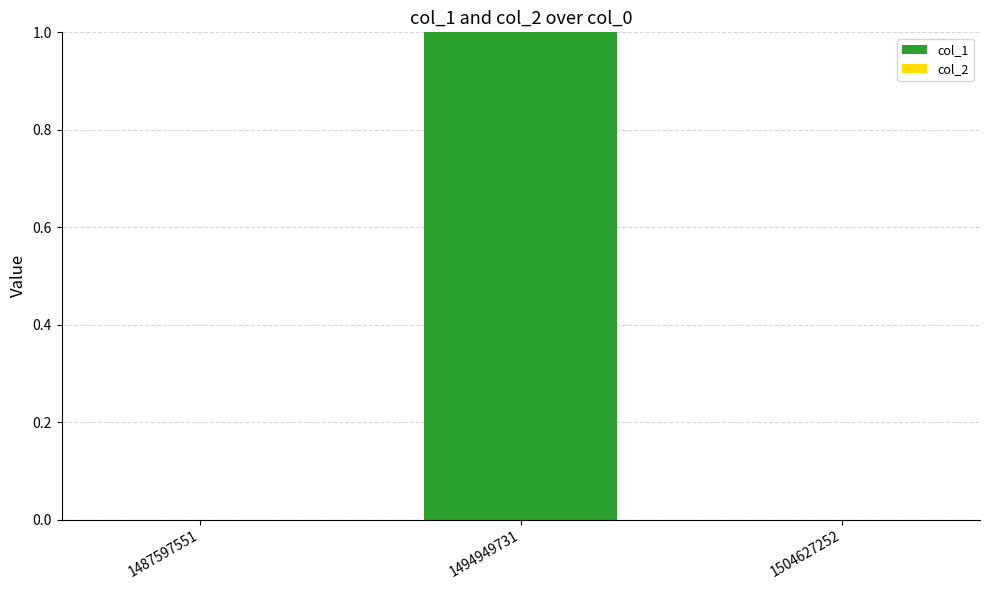

Reading right to left, what are all the values shown in this chart?

1504627252=0	1494949731=1	1487597551=0